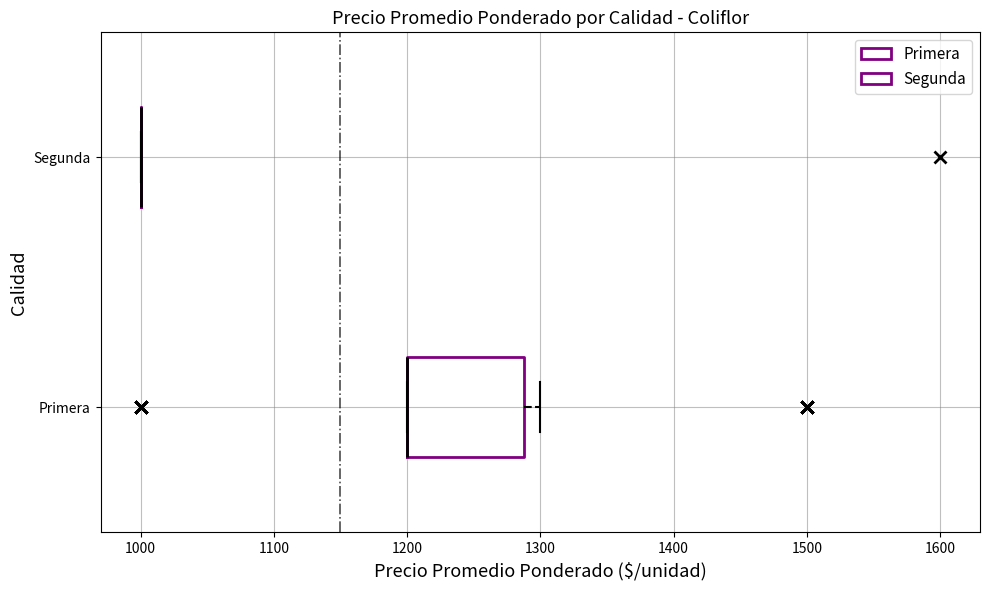

Reading bottom to top, transcribe this box plot: for each box, give where its median line is, the range the box spans, and where its two whiskers end, as read against the x-axis. The values are not printed on the chart, so give them approximately, as read against the axis.

Primera: median 1200 (drawn on the box's left edge), box 1200 to 1290, whiskers 1200 to 1300
Segunda: box collapsed to a line at 1000, whiskers 1000 to 1000